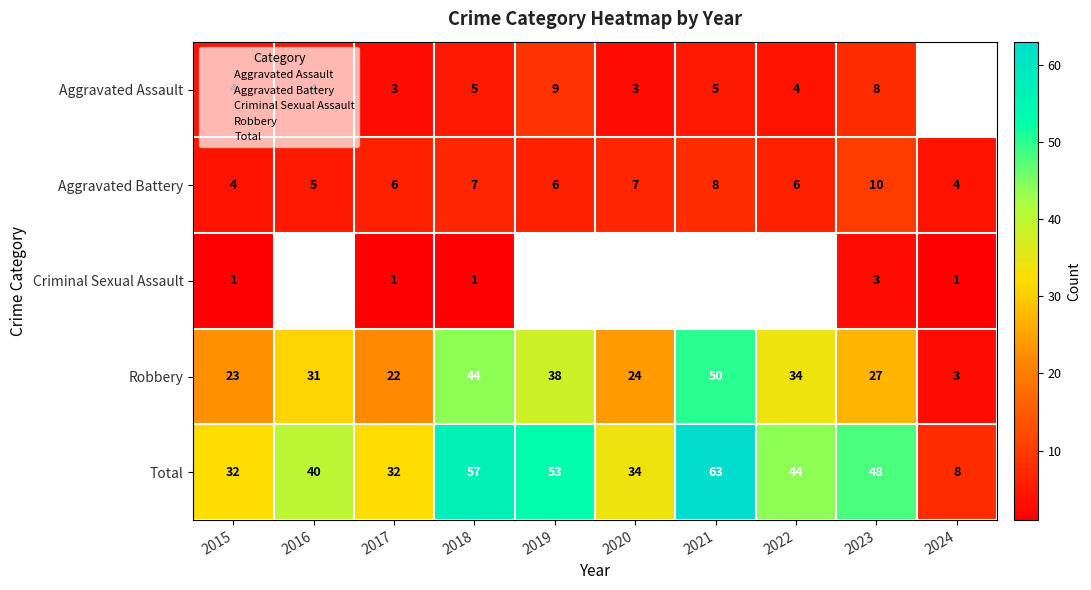

Is it true that Criminal Sexual Assault equals 1.0 at 2024?

True